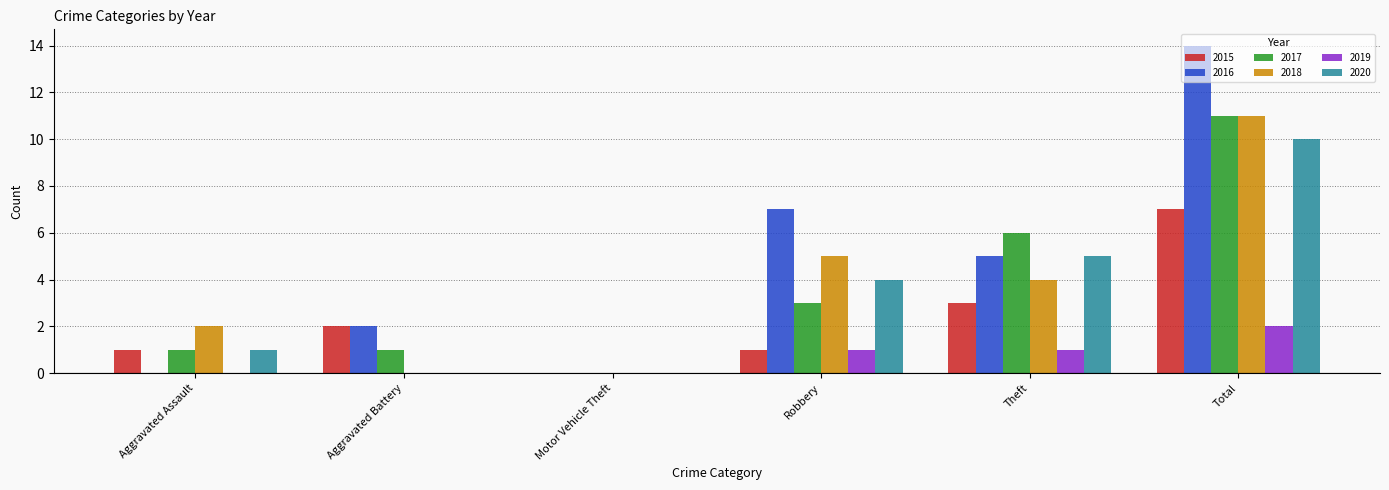

Which series changed the most between Aggravated Assault and Total?

2016